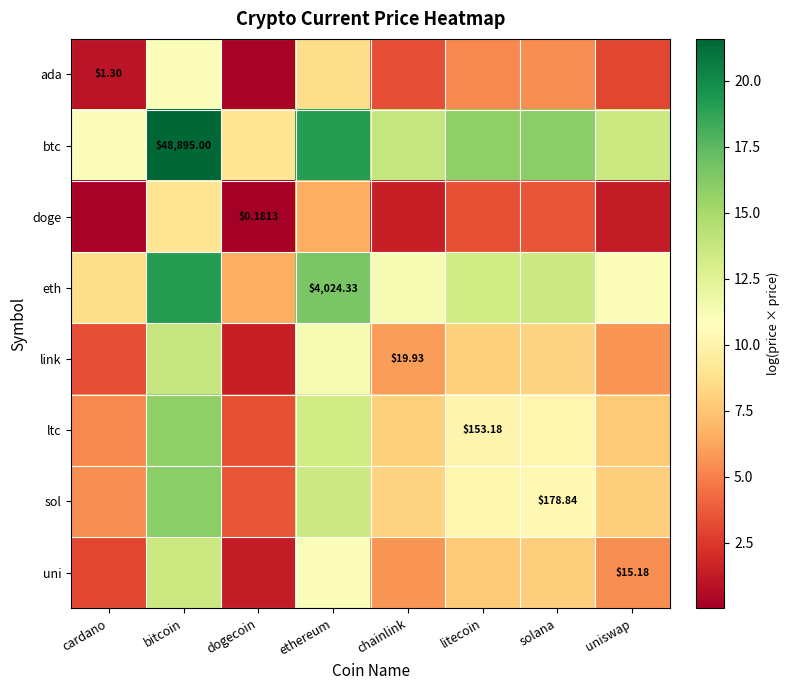

What is the difference between the maximum and second lowest values in the btc series?

10.5